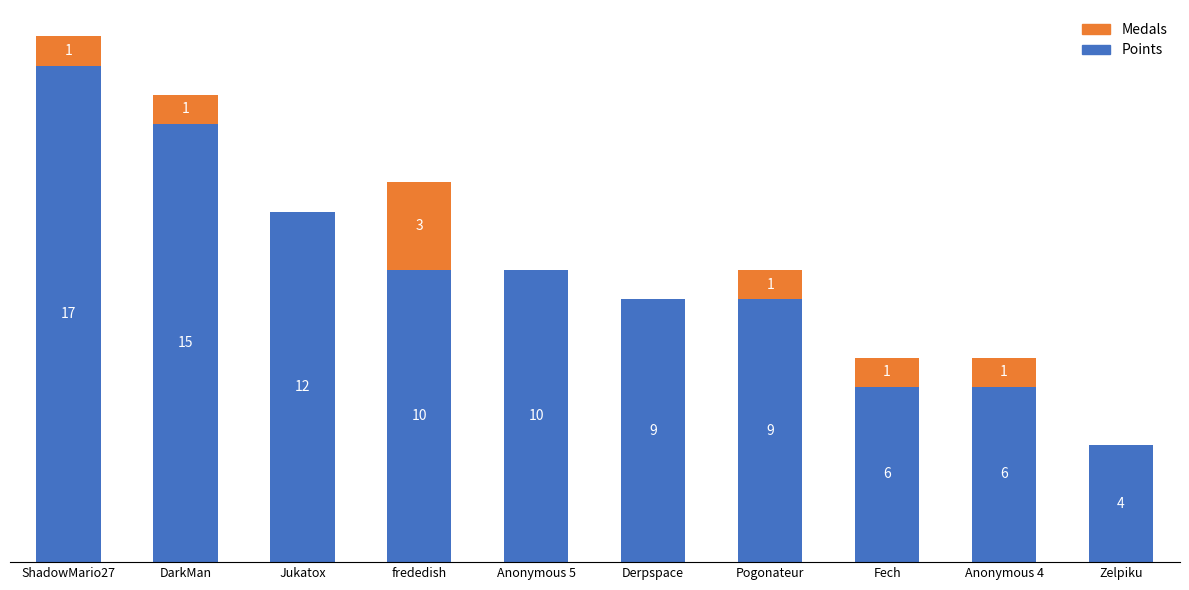

At which label does Points reach its peak?

ShadowMario27